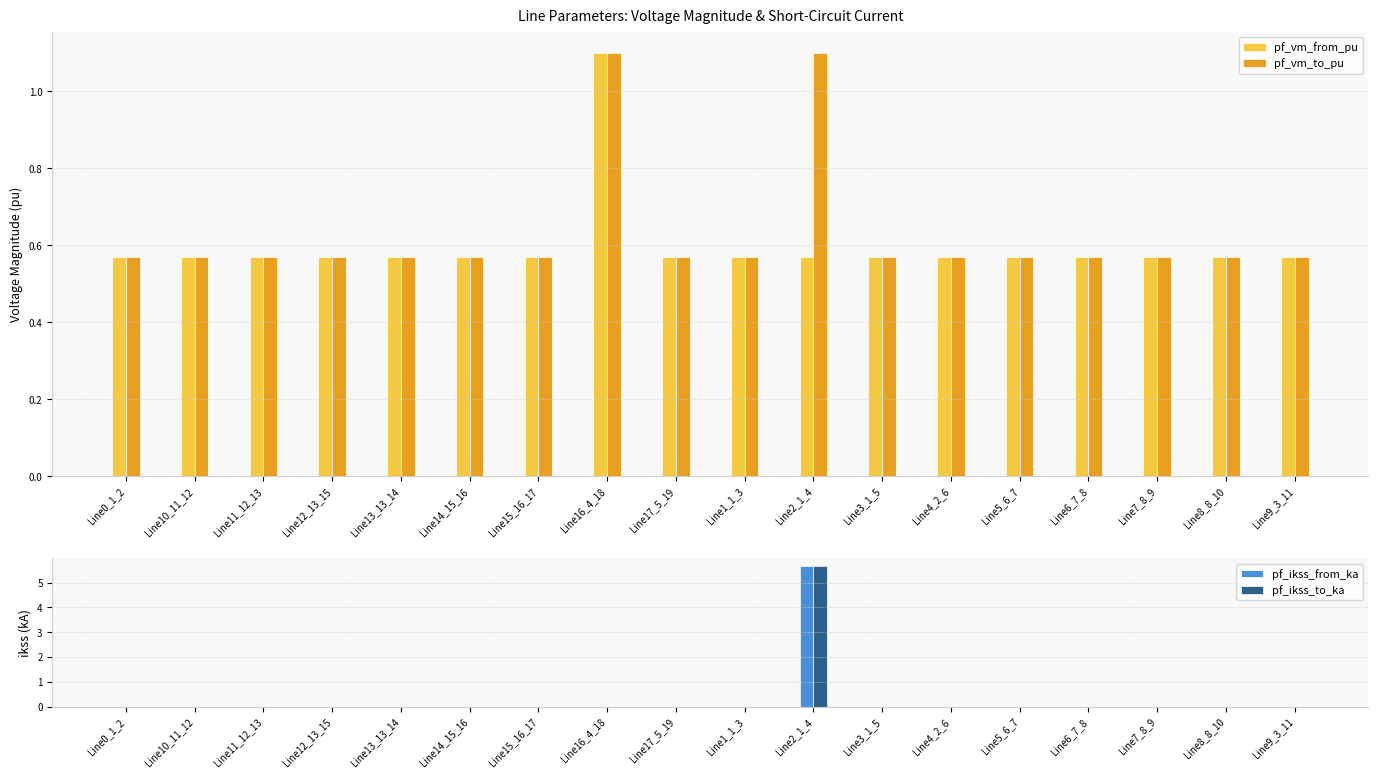

What is the average value of the pf_vm_from_pu series?

0.6